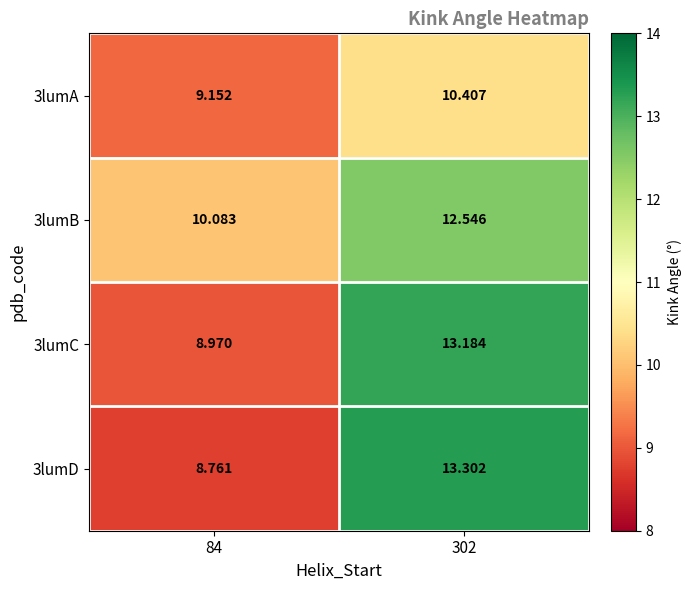

Count the number of categories in the chart.

2